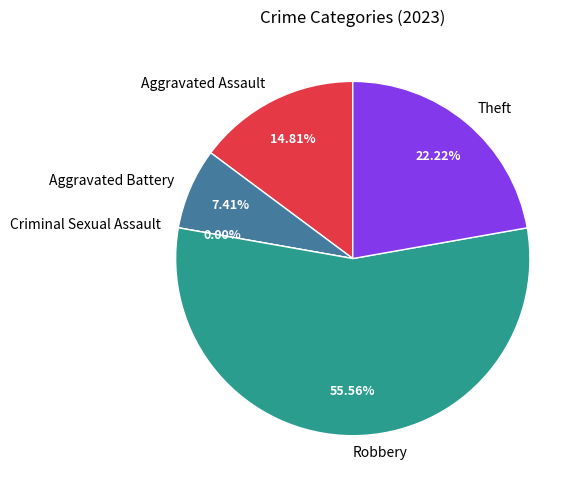

How many slices are in this pie chart?

5